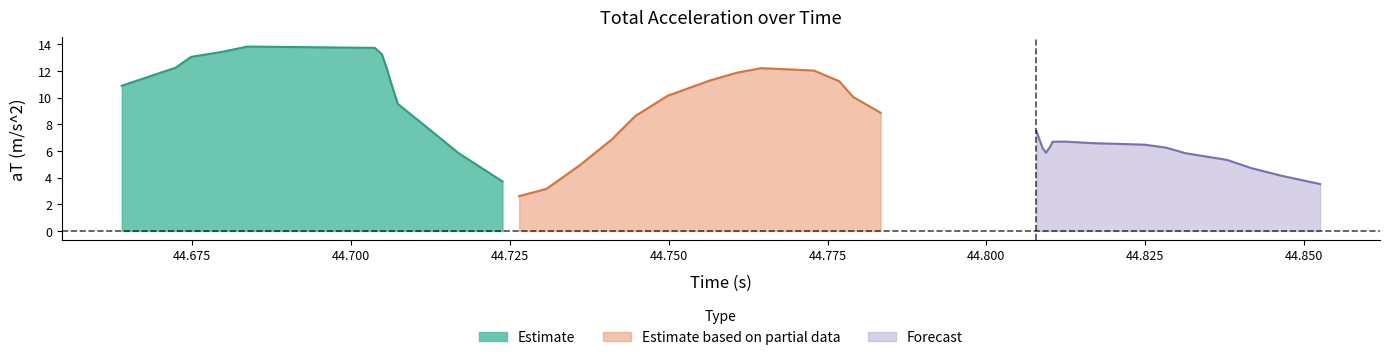

List the labels in order of value, largest first.

4, 5, 3, 6, 2, 1, 21, 7, 22, 20, 19, 23, 8, 0, 18, 24, 9, 25, 17, 10, 26, 16, 31, 30, 32, 33, 29, 34, 27, 28, 11, 35, 36, 15, 37, 38, 12, 39, 14, 13